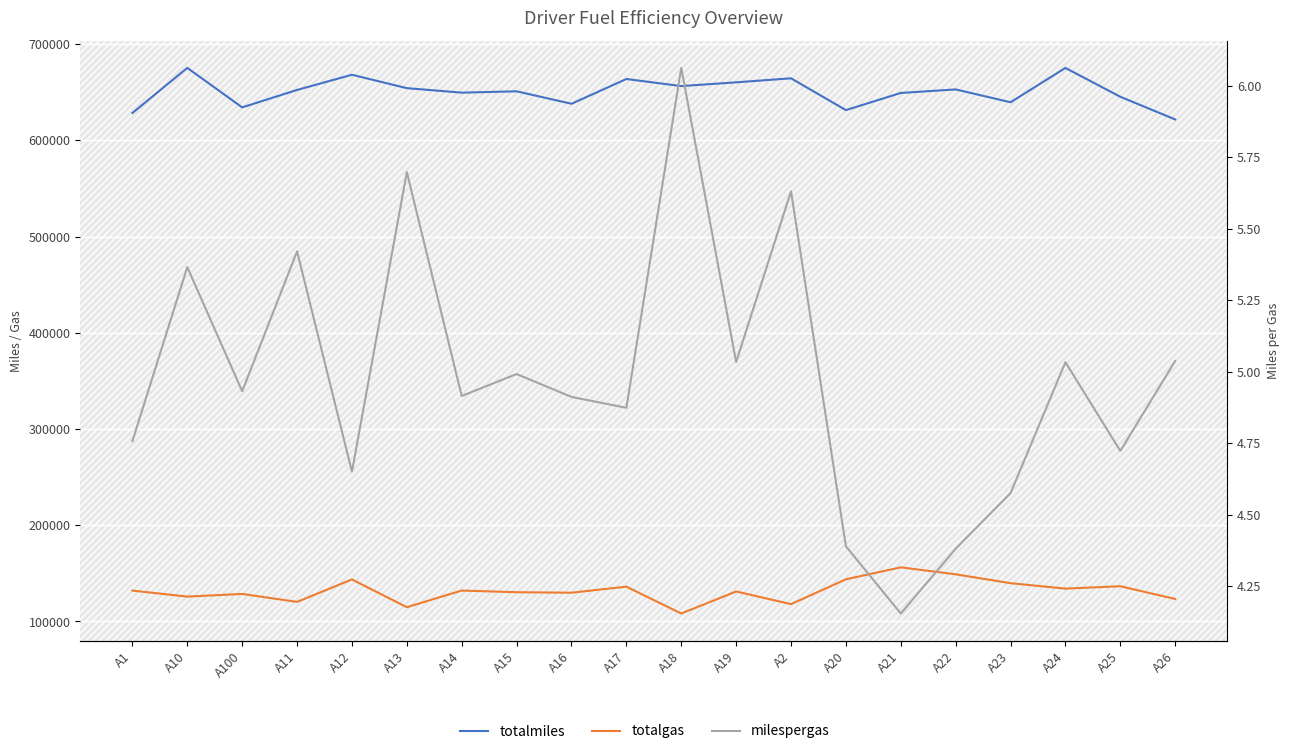

What is the greatest value displayed?

675377.0